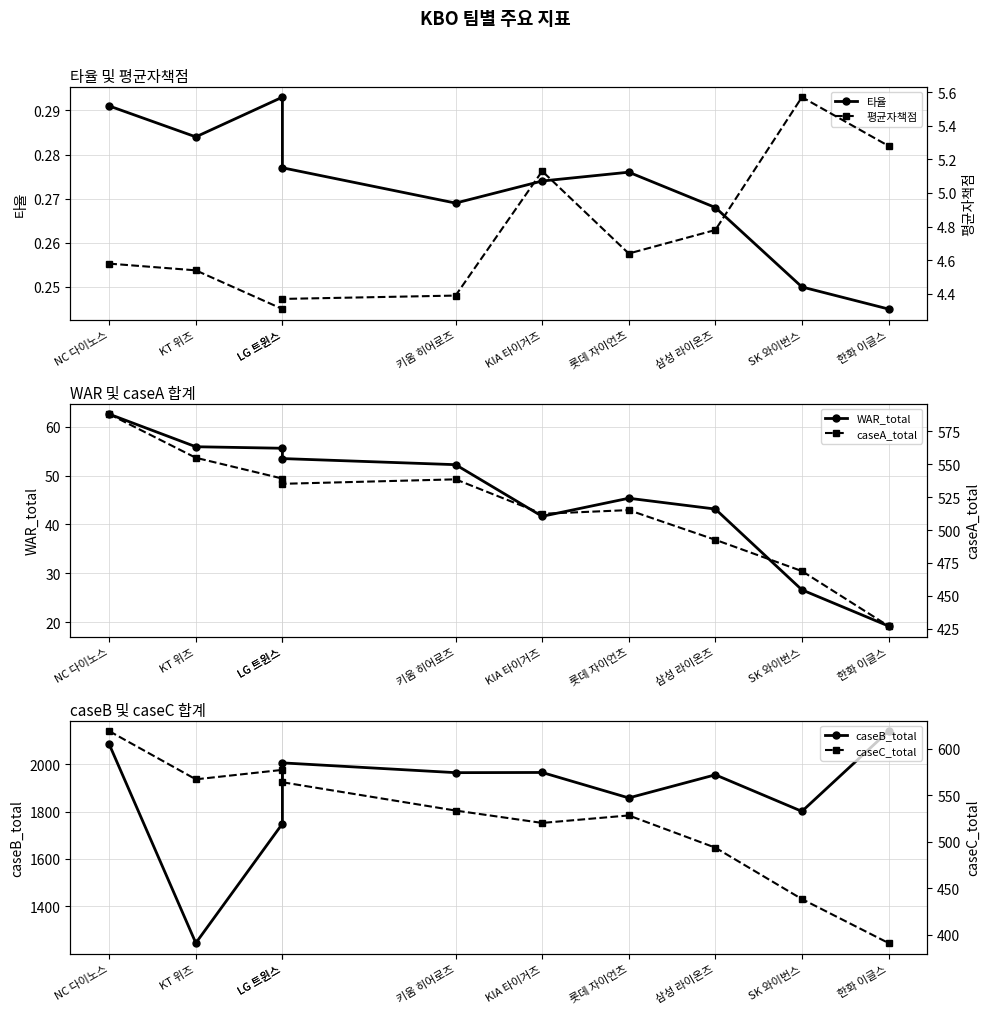

What is the average value of the caseC_total series?

523.1